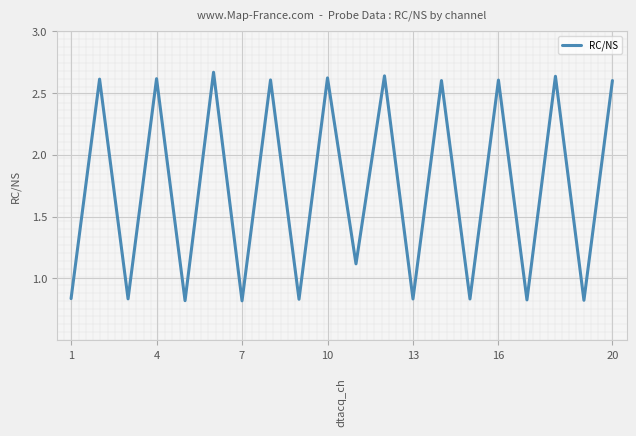

Does the chart have visible grid lines?

Yes